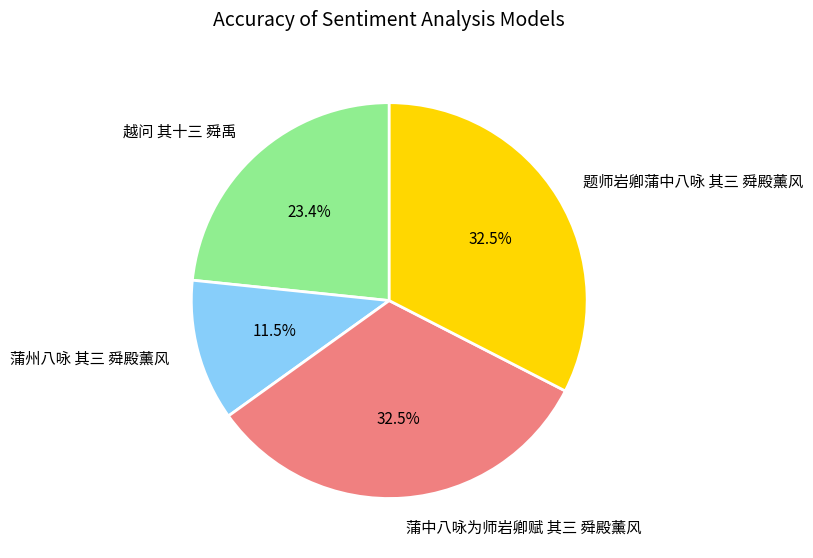

Which category has the smallest portion of the pie?

蒲州八咏 其三 舜殿薰风